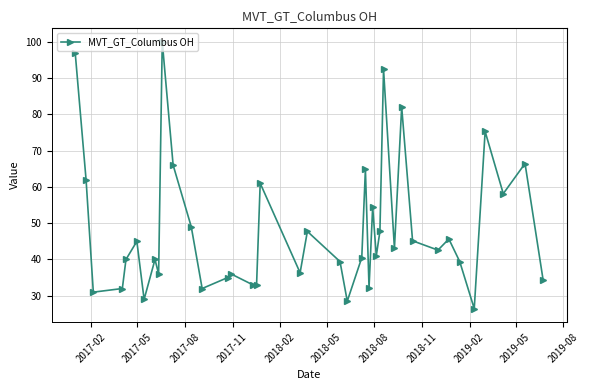

What is the value of the 6th point from the left?

45.0